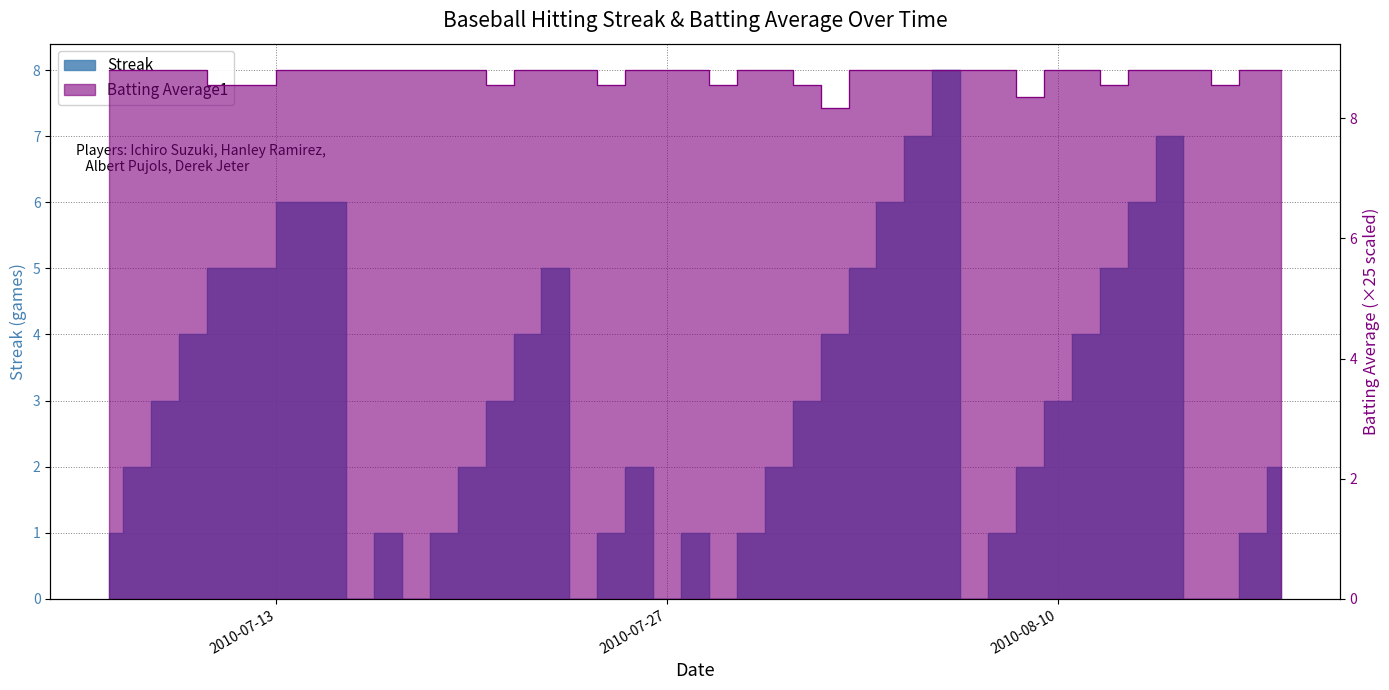

Reading right to left, what are all the values shown in this chart?

Streak: 2010-08-18=2.0	2010-08-17=1.0	2010-08-16=0.0	2010-08-15=0.0	2010-08-14=7.0	2010-08-13=6.0	2010-08-12=5.0	2010-08-11=4.0	2010-08-10=3.0	2010-08-09=2.0	2010-08-08=1.0	2010-08-07=0.0	2010-08-06=8.0	2010-08-05=7.0	2010-08-04=6.0	2010-08-03=5.0	2010-08-02=4.0	2010-08-01=3.0	2010-07-31=2.0	2010-07-30=1.0	2010-07-29=0.0	2010-07-28=1.0	2010-07-27=0.0	2010-07-26=2.0	2010-07-25=1.0	2010-07-24=0.0	2010-07-23=5.0	2010-07-22=4.0	2010-07-21=3.0	2010-07-20=2.0	2010-07-19=1.0	2010-07-18=0.0	2010-07-17=1.0	2010-07-16=0.0	2010-07-15=6.0	2010-07-11=5.0	2010-07-10=4.0	2010-07-09=3.0	2010-07-08=2.0	2010-07-07=1.0
Batting Average1: 2010-08-18=8.8	2010-08-17=8.8	2010-08-16=8.6	2010-08-15=8.8	2010-08-14=8.8	2010-08-13=8.8	2010-08-12=8.6	2010-08-11=8.8	2010-08-10=8.8	2010-08-09=8.3	2010-08-08=8.8	2010-08-07=8.8	2010-08-06=8.8	2010-08-05=8.8	2010-08-04=8.8	2010-08-03=8.8	2010-08-02=8.2	2010-08-01=8.6	2010-07-31=8.8	2010-07-30=8.8	2010-07-29=8.6	2010-07-28=8.8	2010-07-27=8.8	2010-07-26=8.8	2010-07-25=8.6	2010-07-24=8.8	2010-07-23=8.8	2010-07-22=8.8	2010-07-21=8.6	2010-07-20=8.8	2010-07-19=8.8	2010-07-18=8.8	2010-07-17=8.8	2010-07-16=8.8	2010-07-15=8.8	2010-07-11=8.6	2010-07-10=8.8	2010-07-09=8.8	2010-07-08=8.8	2010-07-07=8.8